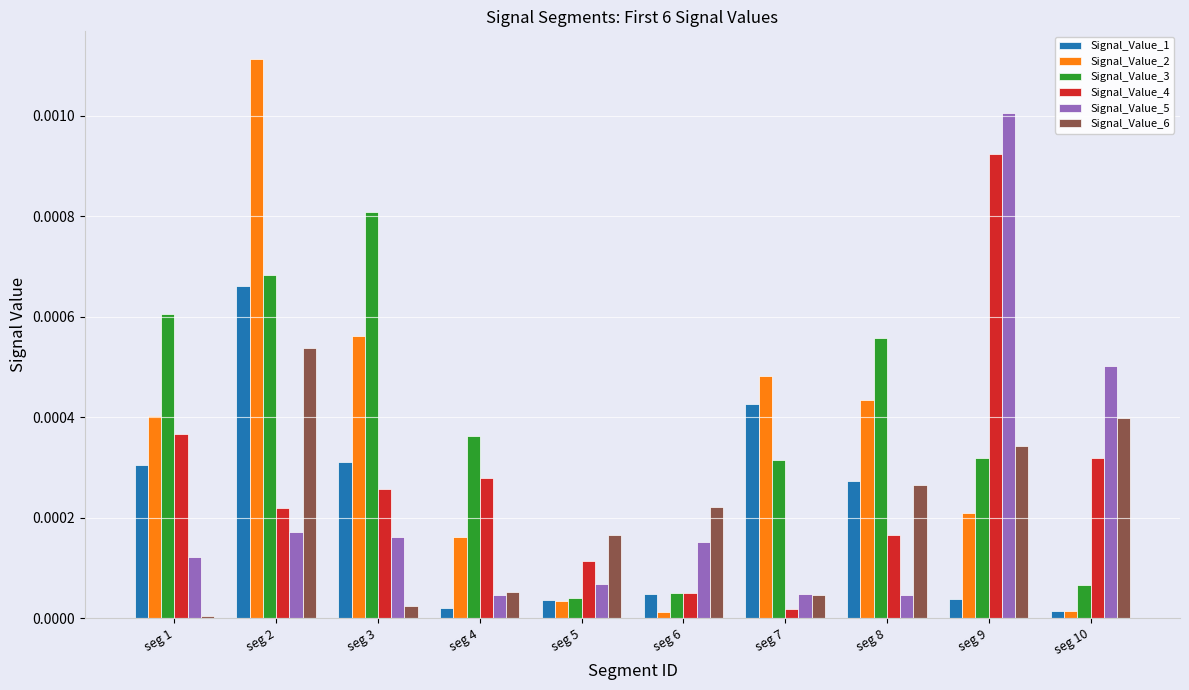

Which series has the largest range (max minus min)?

Signal_Value_2